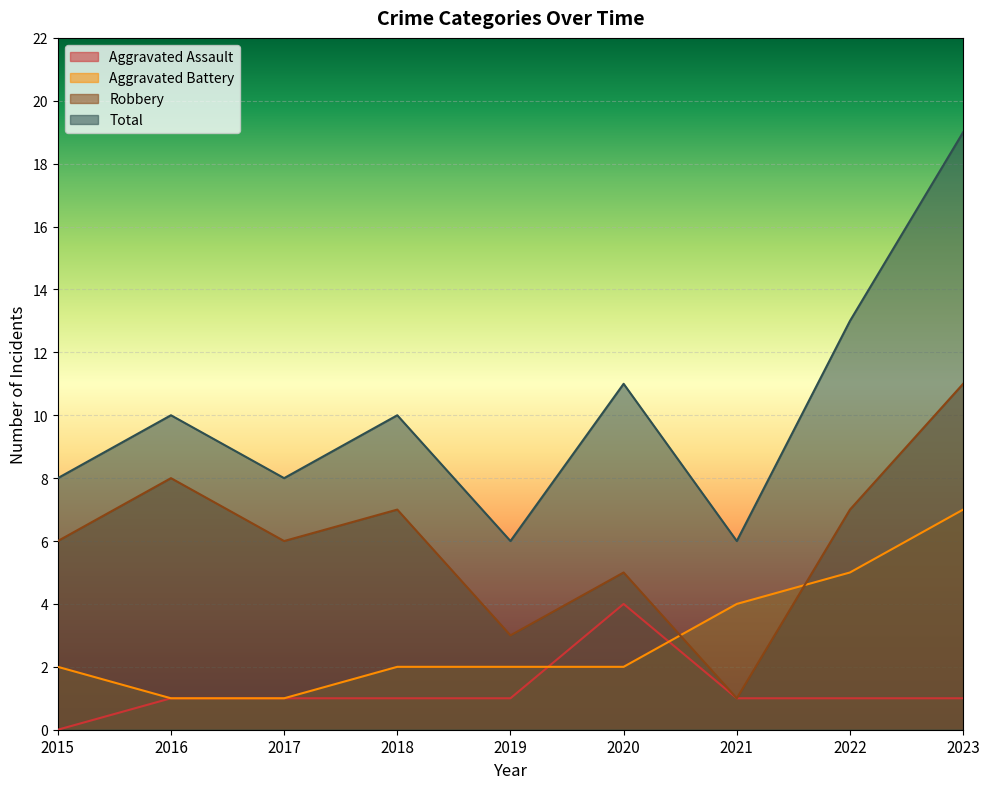

Count the Aggravated Battery values in the range 2 to 4.

5